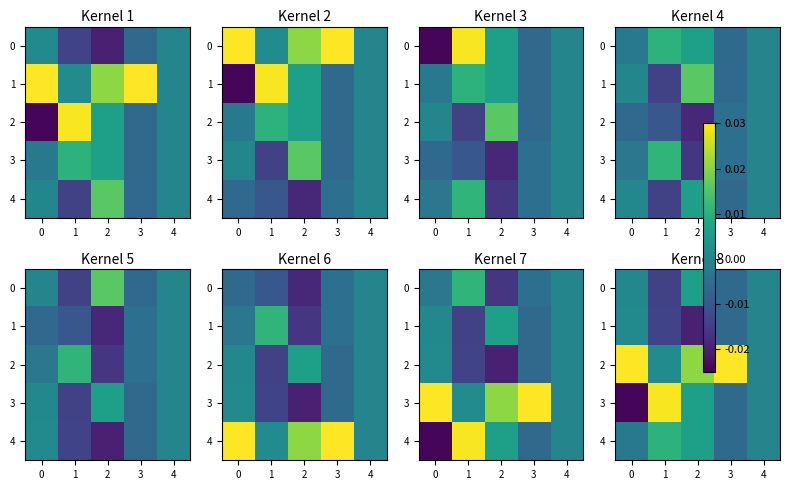

Count the number of categories in the chart.

5